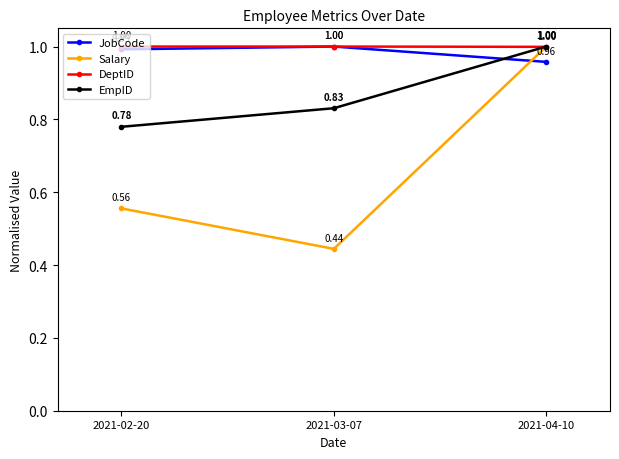

Is it true that JobCode equals 0.3 at 2021-02-20?

False